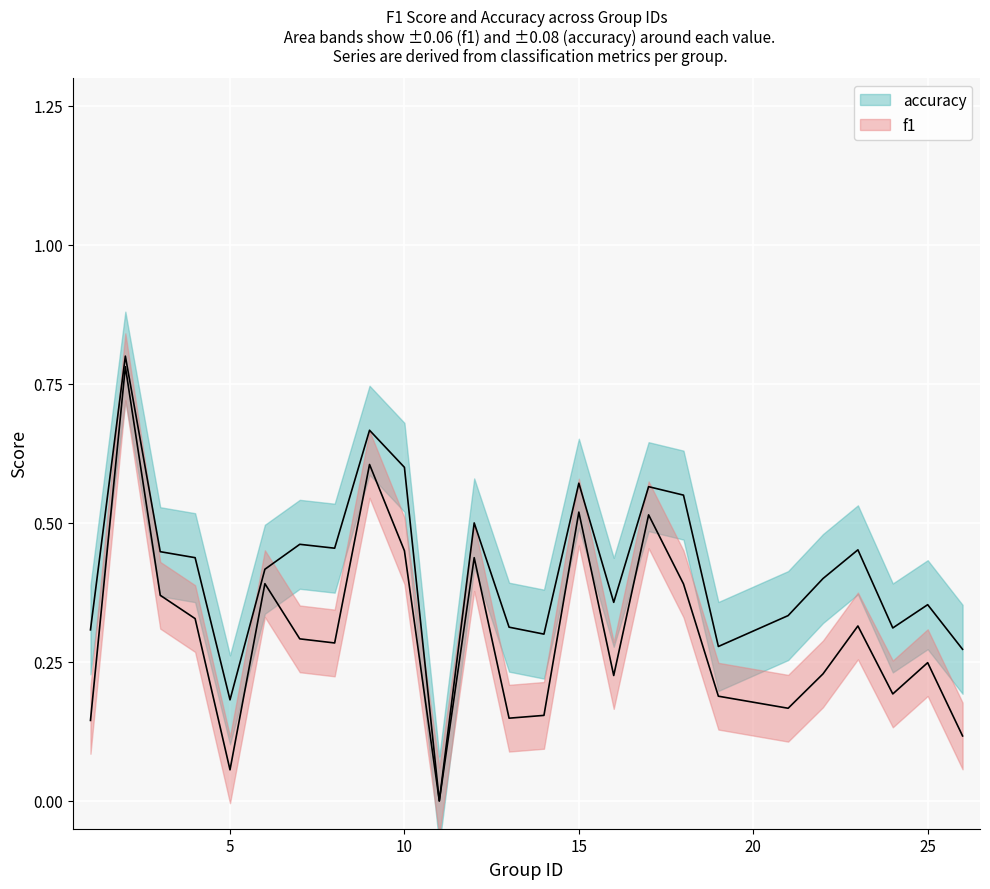

Which series has the largest total across all categories?

accuracy